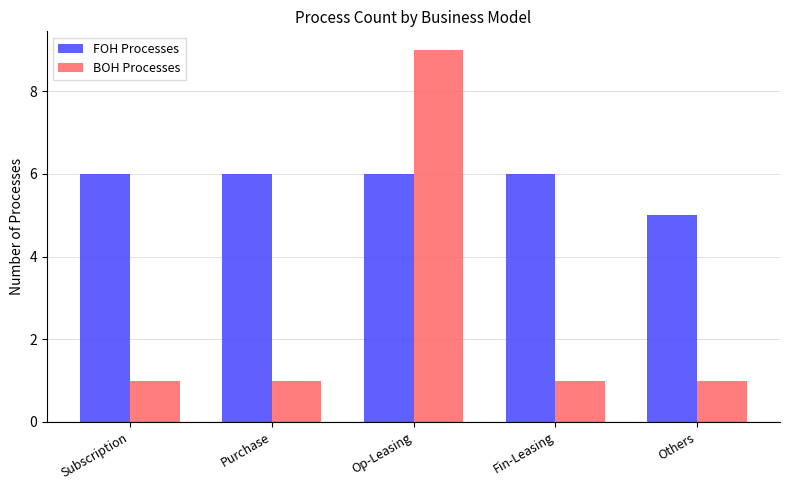

What is the value of the BOH Processes bar at the 2nd from the left?

1